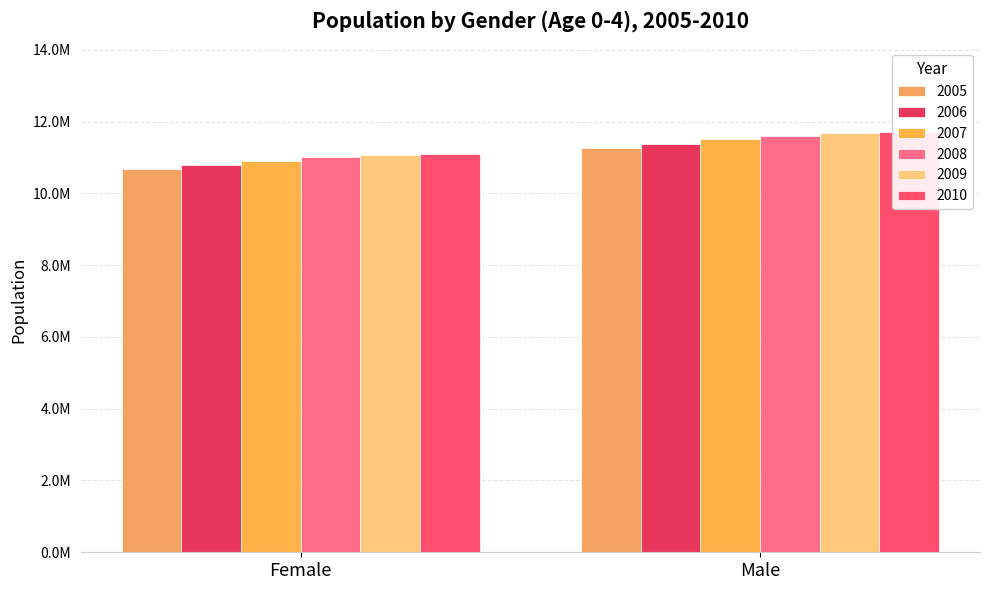

List the labels in order of 2007 value, smallest first.

Female, Male